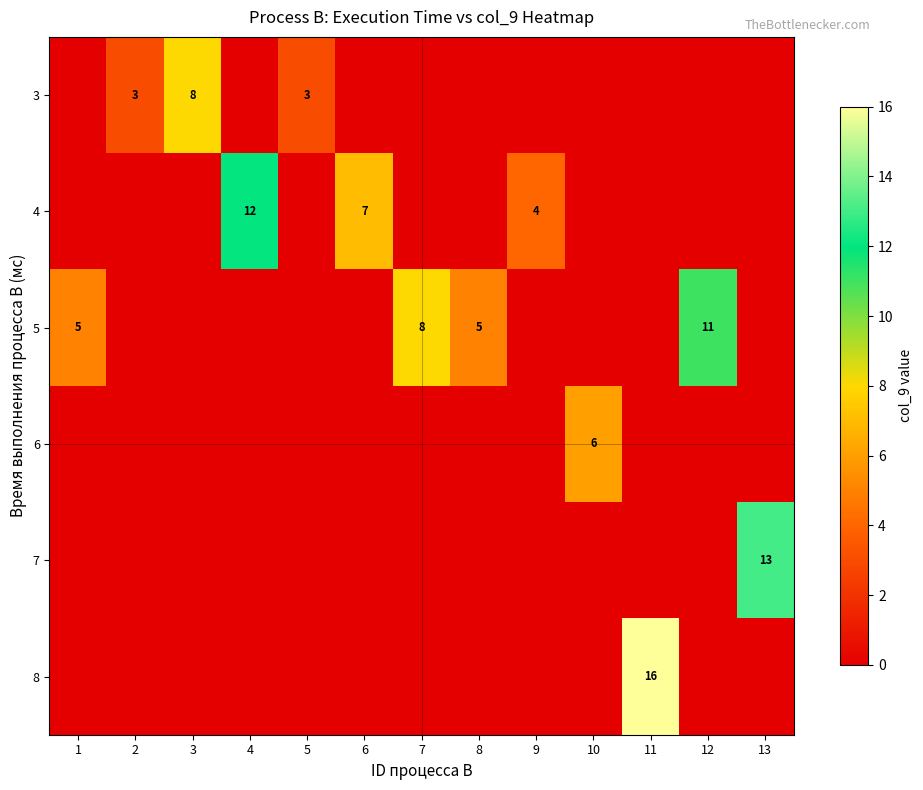

Rank the series at 10 from lowest to highest value.

row_0, row_1, row_2, row_4, row_5, row_3